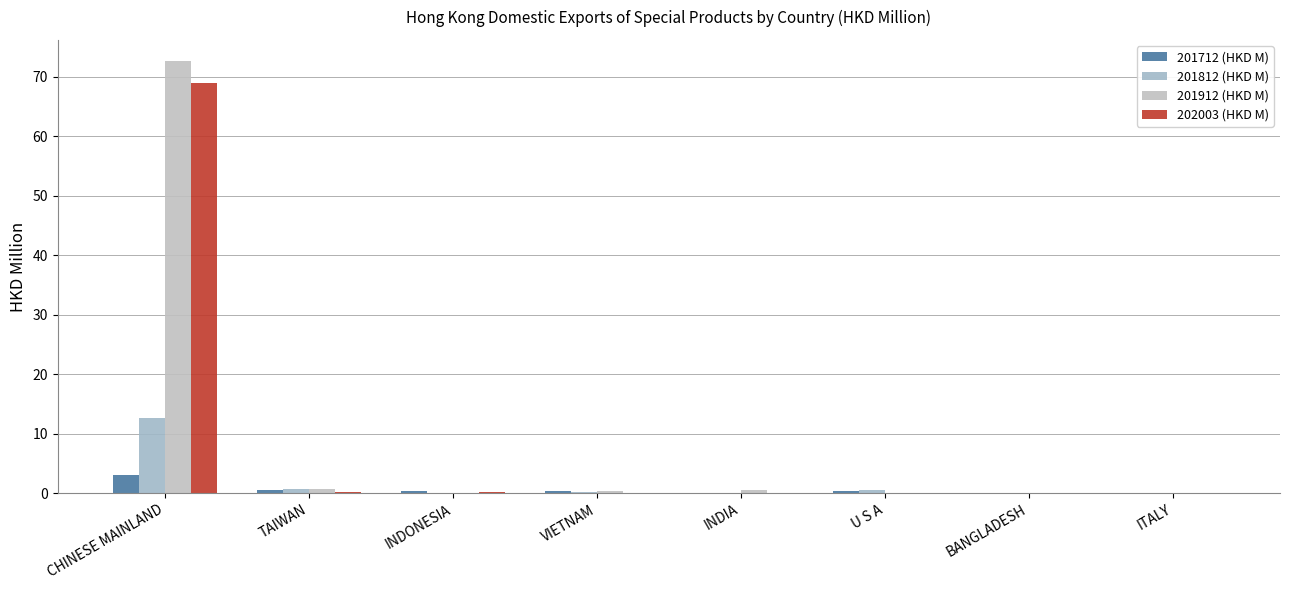

What is the difference between the maximum and minimum values in the 201912 (HKD M) series?

72.6